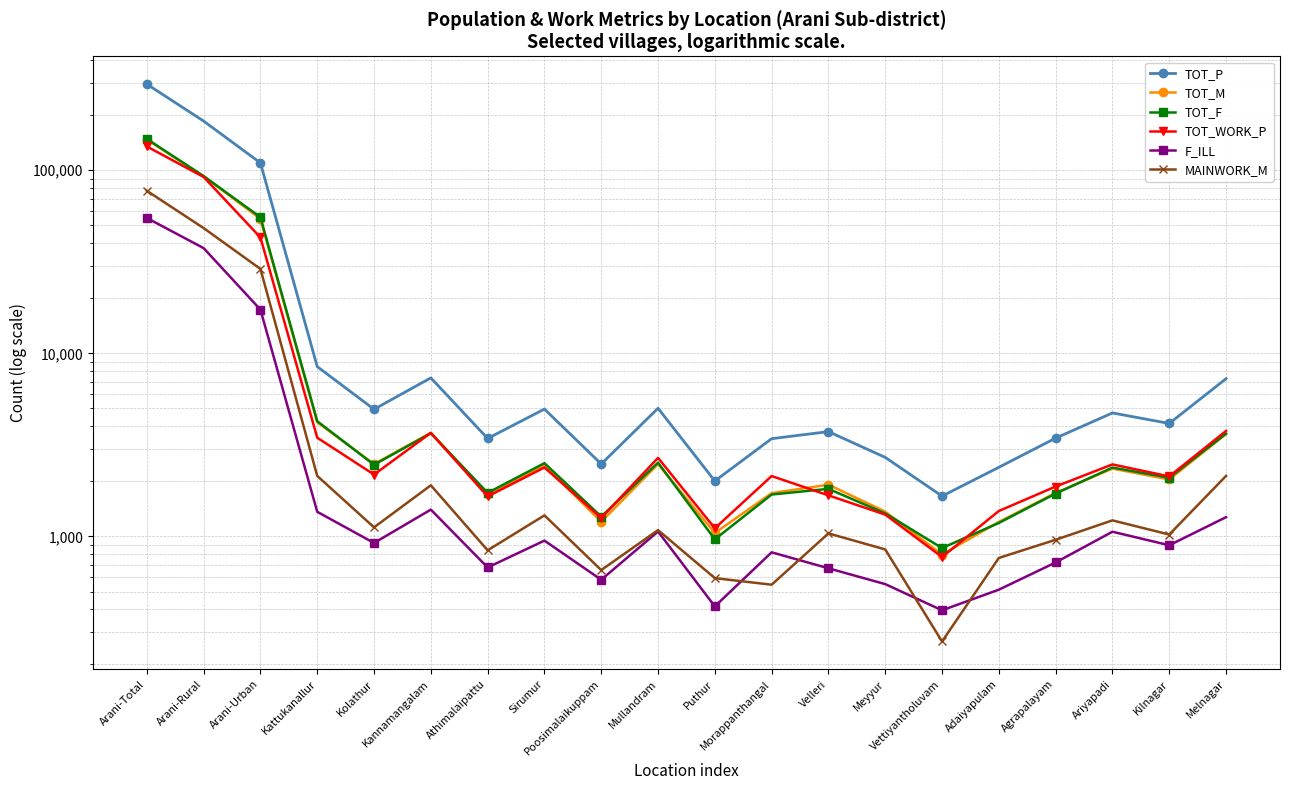

What is the label of the 16th point from the left?

Adaiyapulam